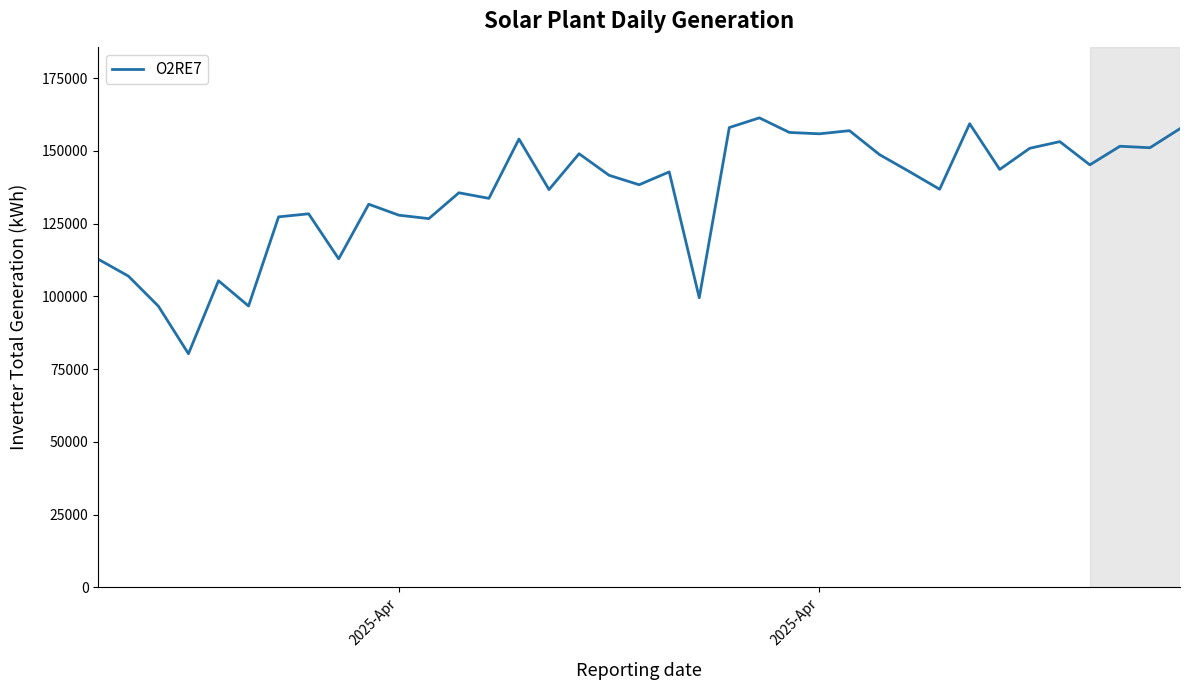

What is the greatest value displayed?

161353.7